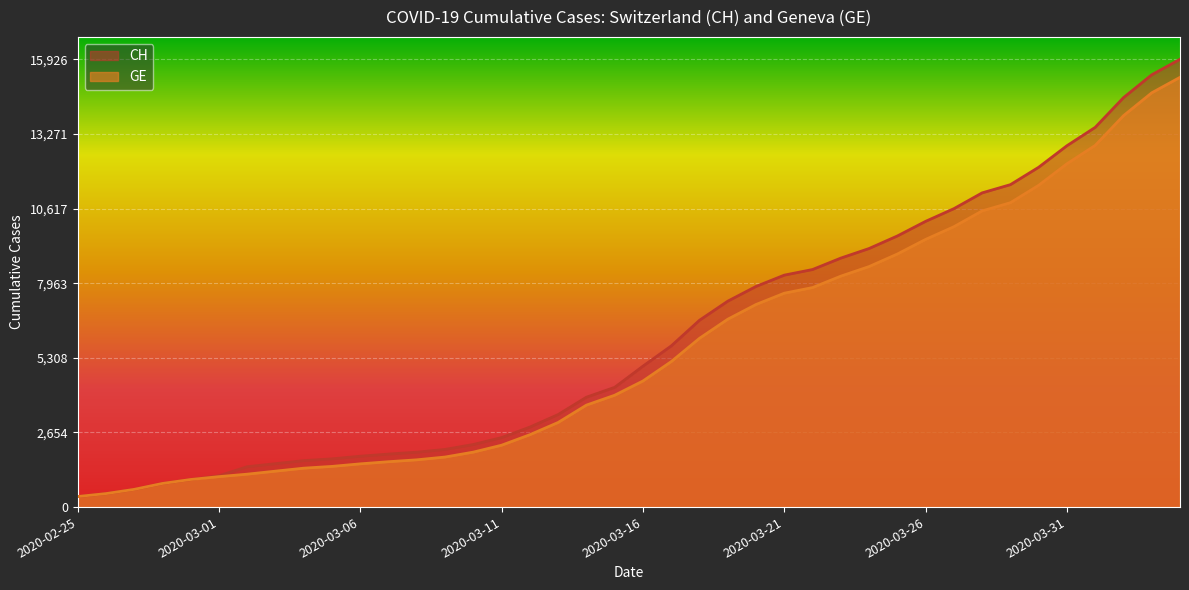

Does the chart display data point markers on the line(s)?

No